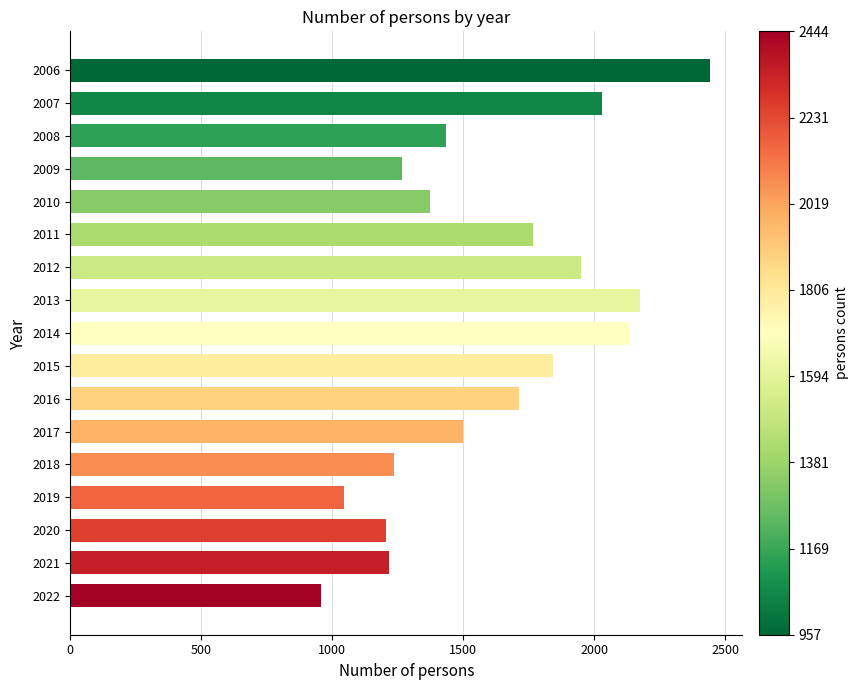

What is the ratio of the value at 2019 to the value at 2018?

0.8